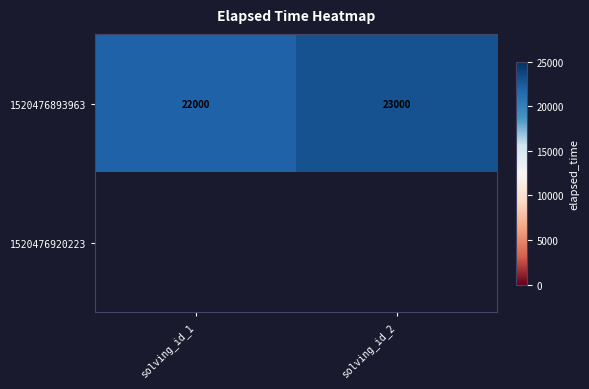

Which has a higher value, solving_id_2 or solving_id_1?

solving_id_2